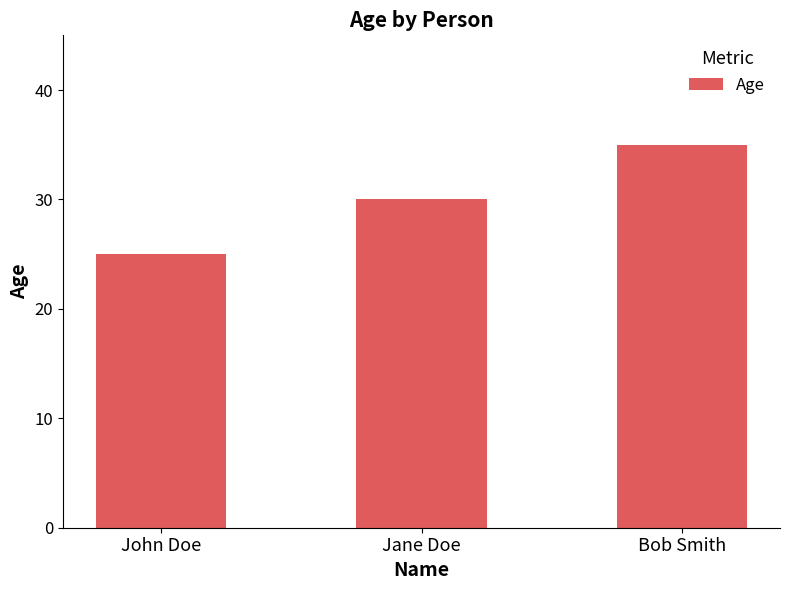

What is the ratio of the value at Bob Smith to the value at John Doe?

1.4